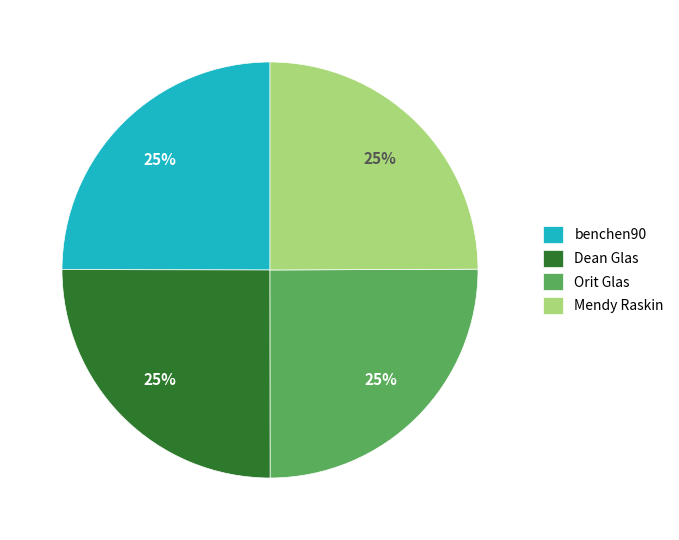

To the nearest percent, what is the combined percentage of Mendy Raskin and Orit Glas?

50%